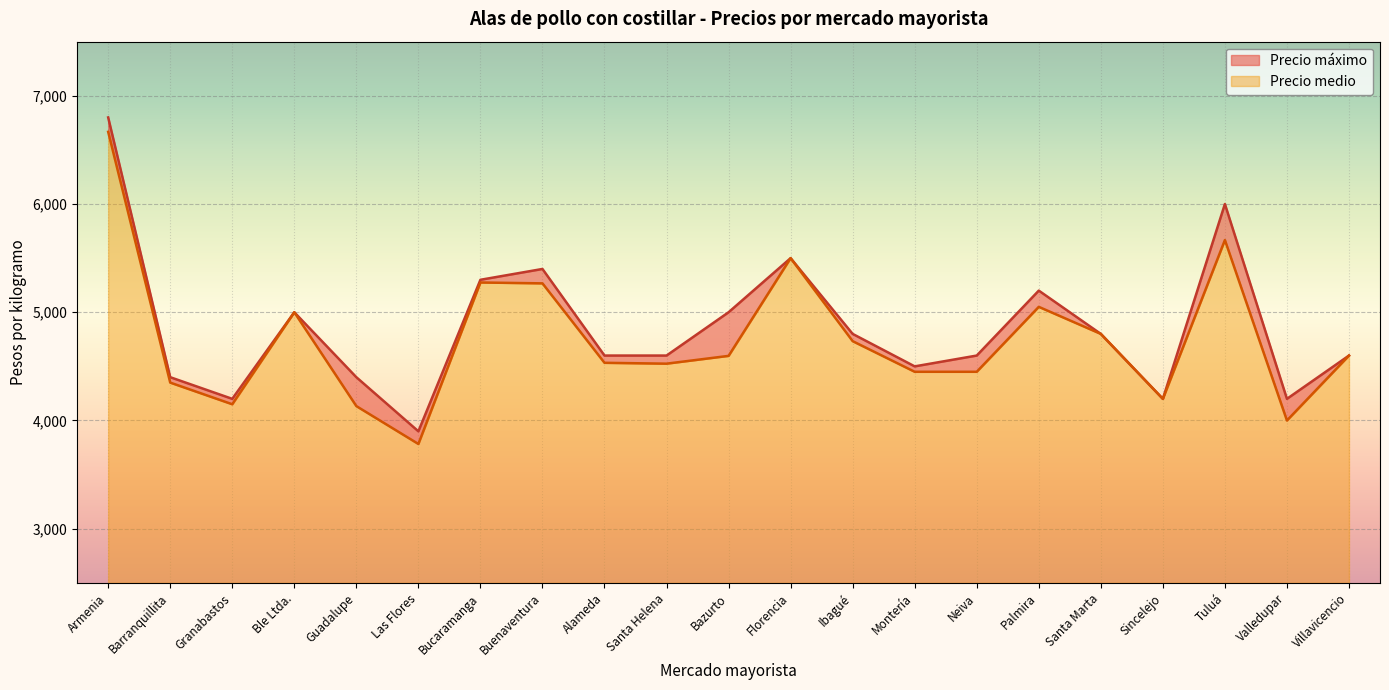

What is the spread (max minus min) of values at Granabastos?

50